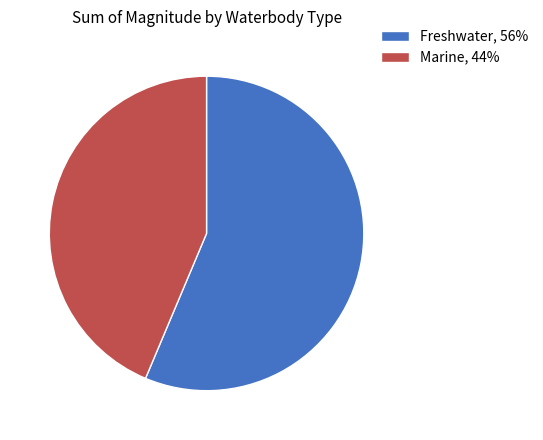

Do Freshwater, 56% and Marine, 44% together represent more than half of the pie?

Yes